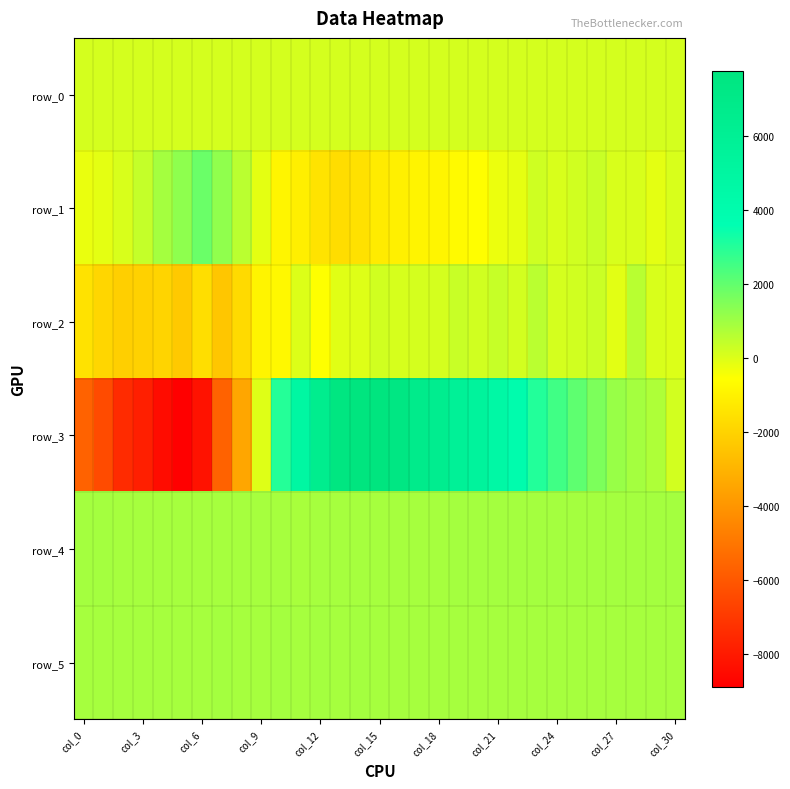

How many data points in row_0 are above 153?

29